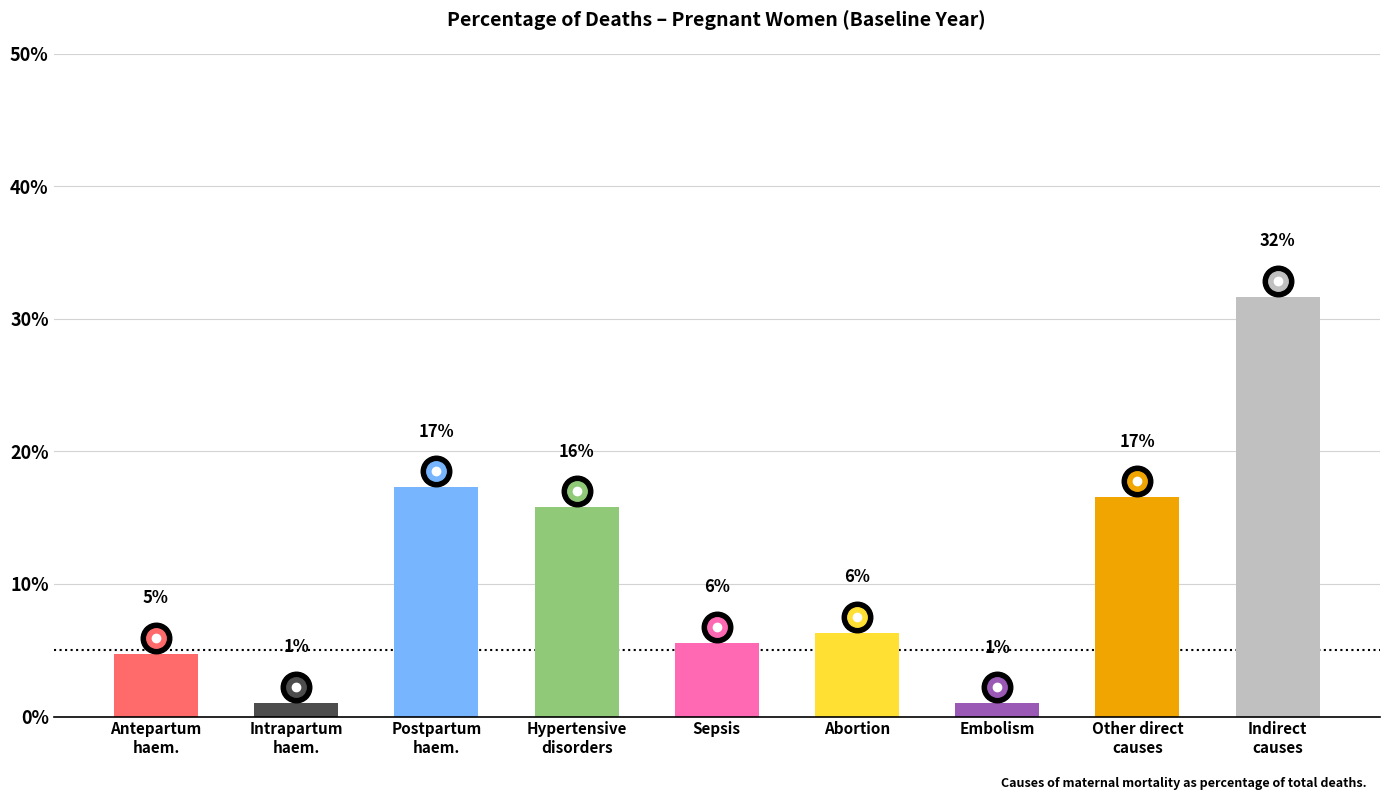

What is the label of the 4th bar from the right?

Abortion